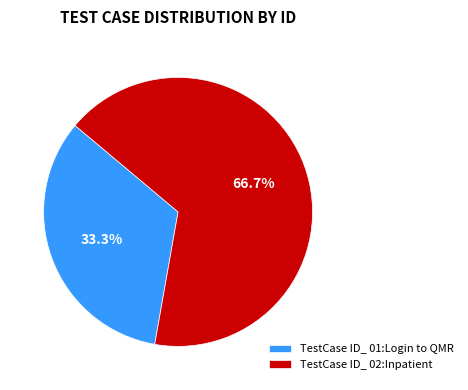

What is the ratio of the value at TestCase ID_ 02:Inpatient to the value at TestCase ID_ 01:Login to QMR?

2.0